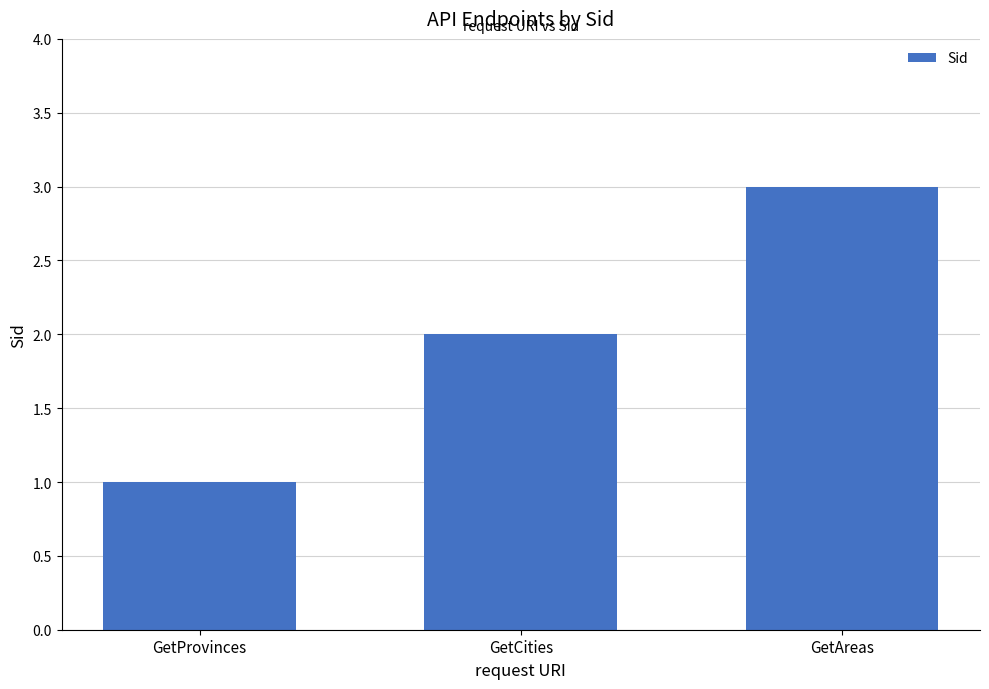

Approximately how many times larger is the value at GetCities compared to GetProvinces?

2.0